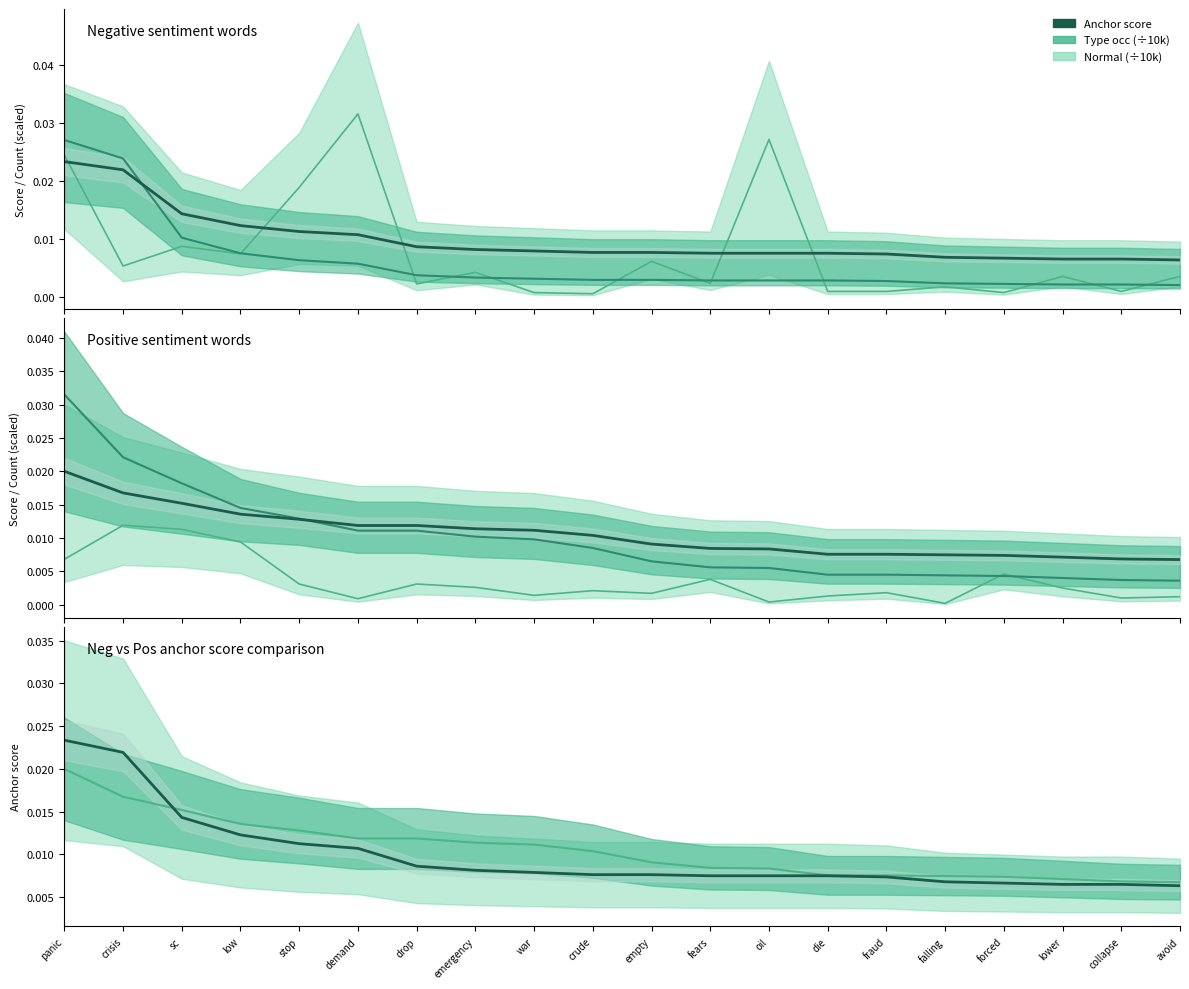

After their last crossing, which series has the higher values: Negative anchor or Positive anchor?

Positive anchor